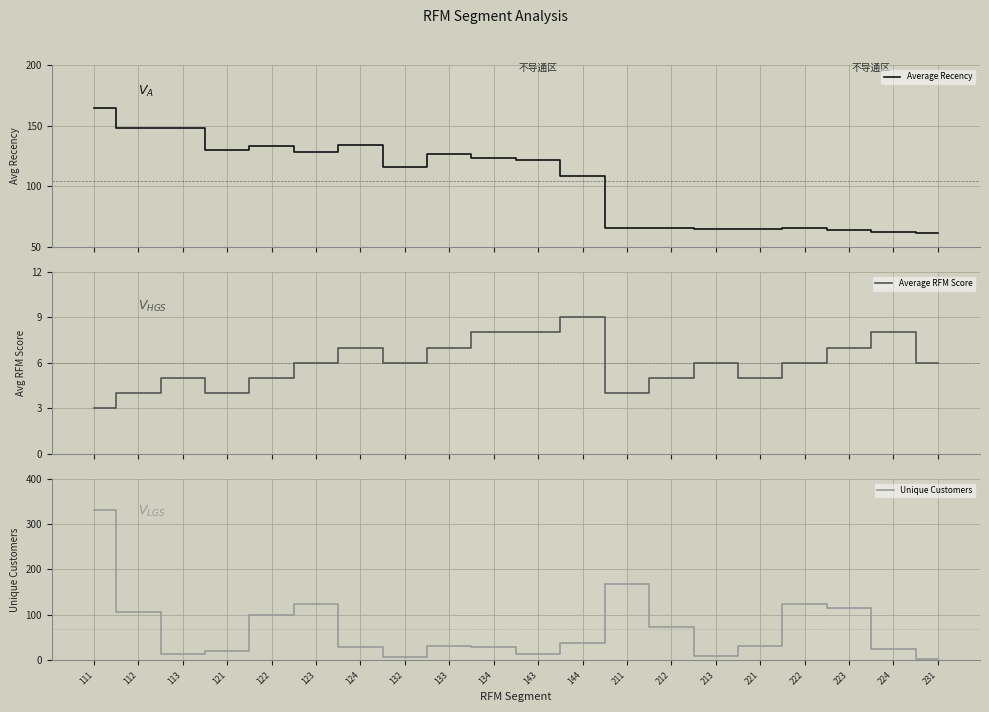

What are all the series names shown in the legend?

Average Recency, Average RFM Score, Unique Customers